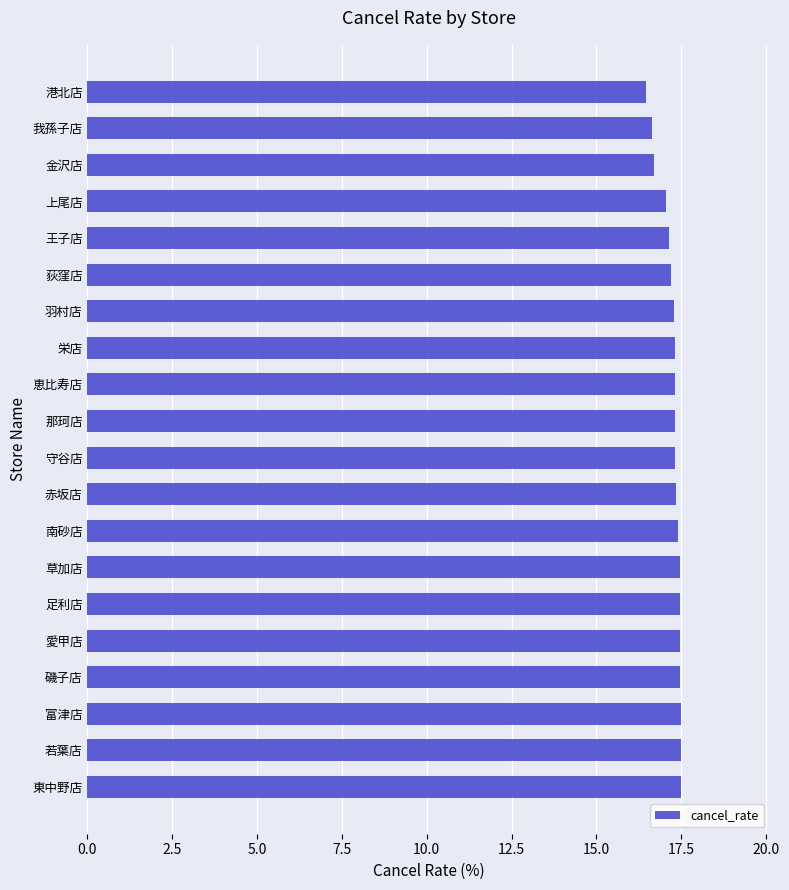

Is it true that the value at 金沢店 is 8.3?

False